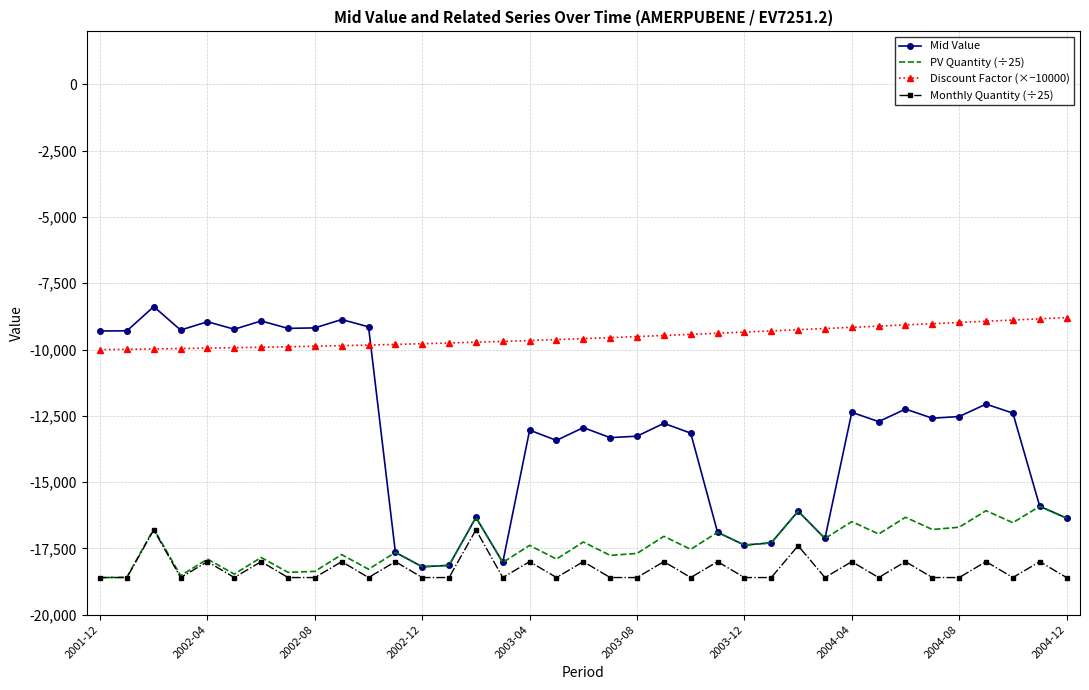

Count the number of categories in the chart.

37